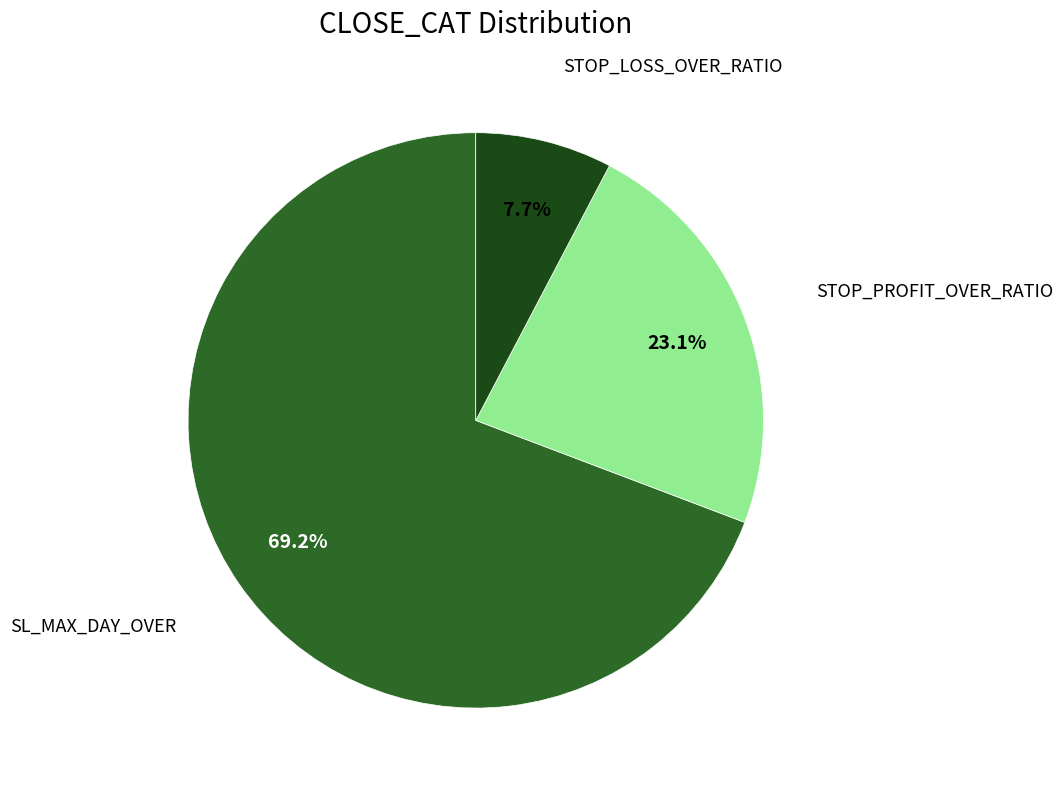

To the nearest percent, what percentage of the pie is SL_MAX_DAY_OVER?

69%